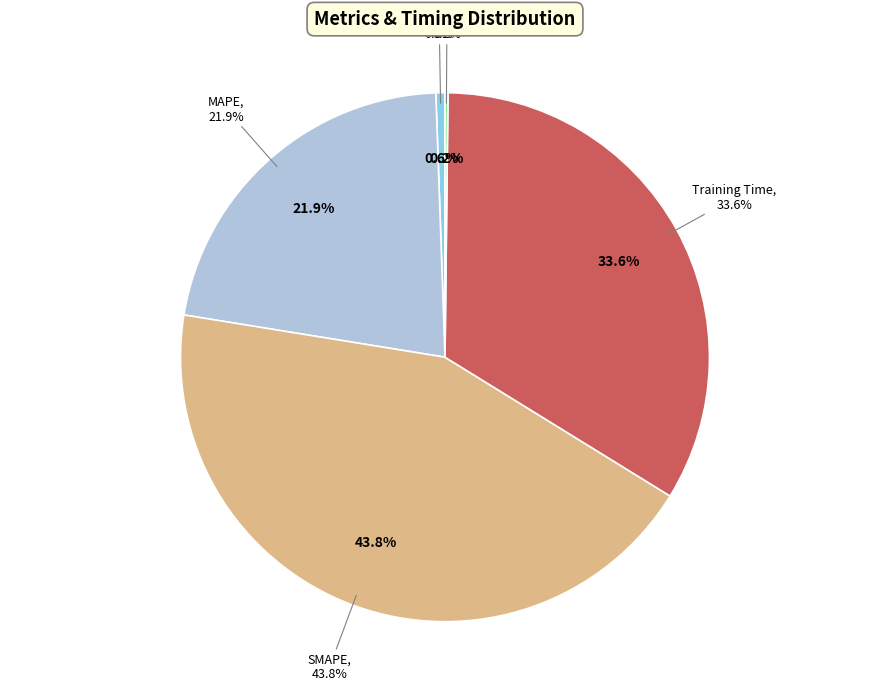

Does Training Time account for over 50% of the chart?

No